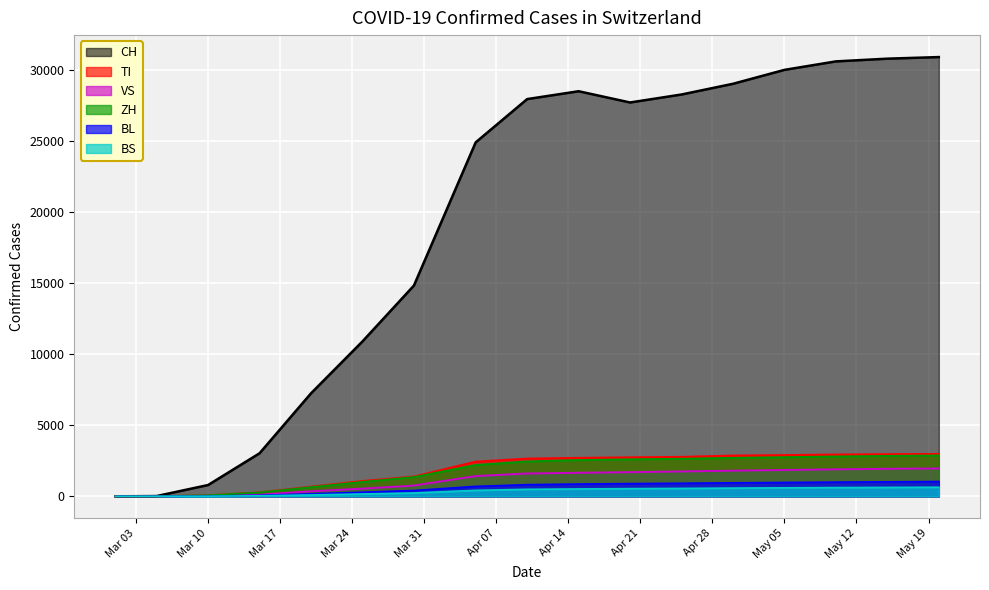

The BS series shows 38 at 2020-03-15. True or false?

True